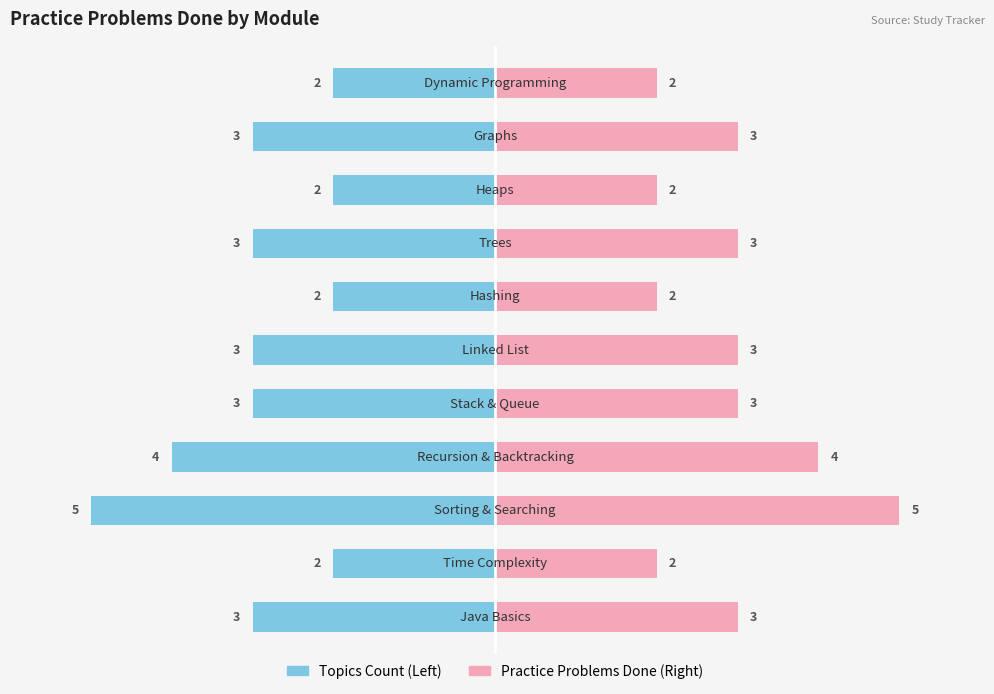

The Topics Count series shows -4 at 3. True or false?

True